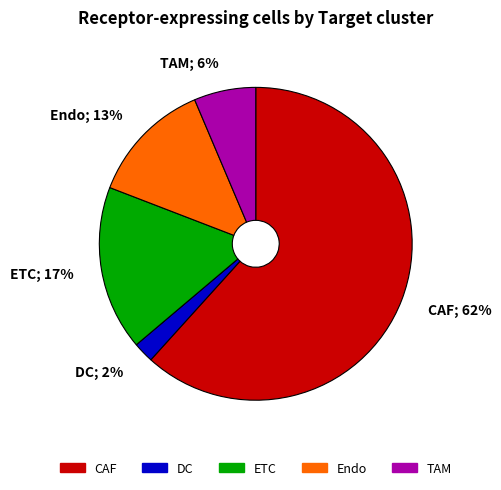

Does ETC account for over 50% of the chart?

No